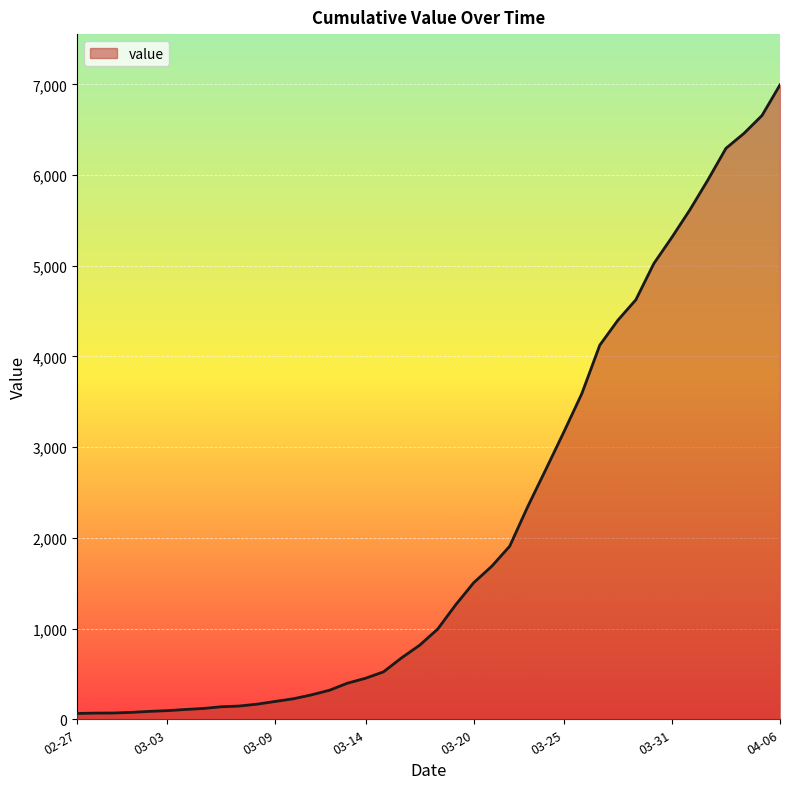

What is the smallest value displayed?

64